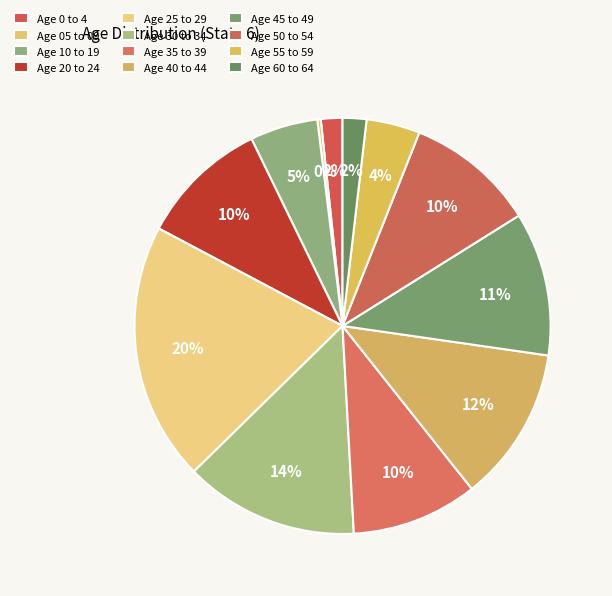

To the nearest percent, what is the combined percentage of Age 30 to 34 and Age 60 to 64?

15%